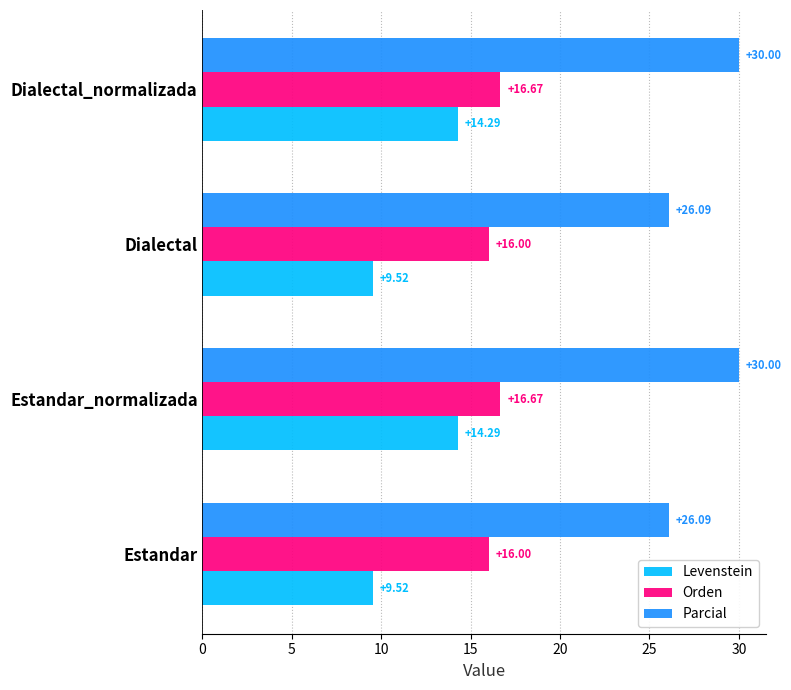

What is the sum of all Parcial values?

112.2